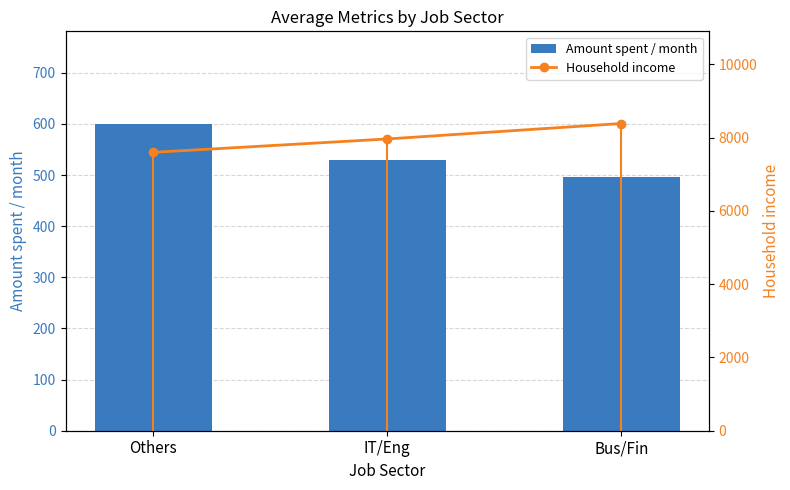

What is the value of the Amount spent / month bar at the 2nd from the left?

528.4